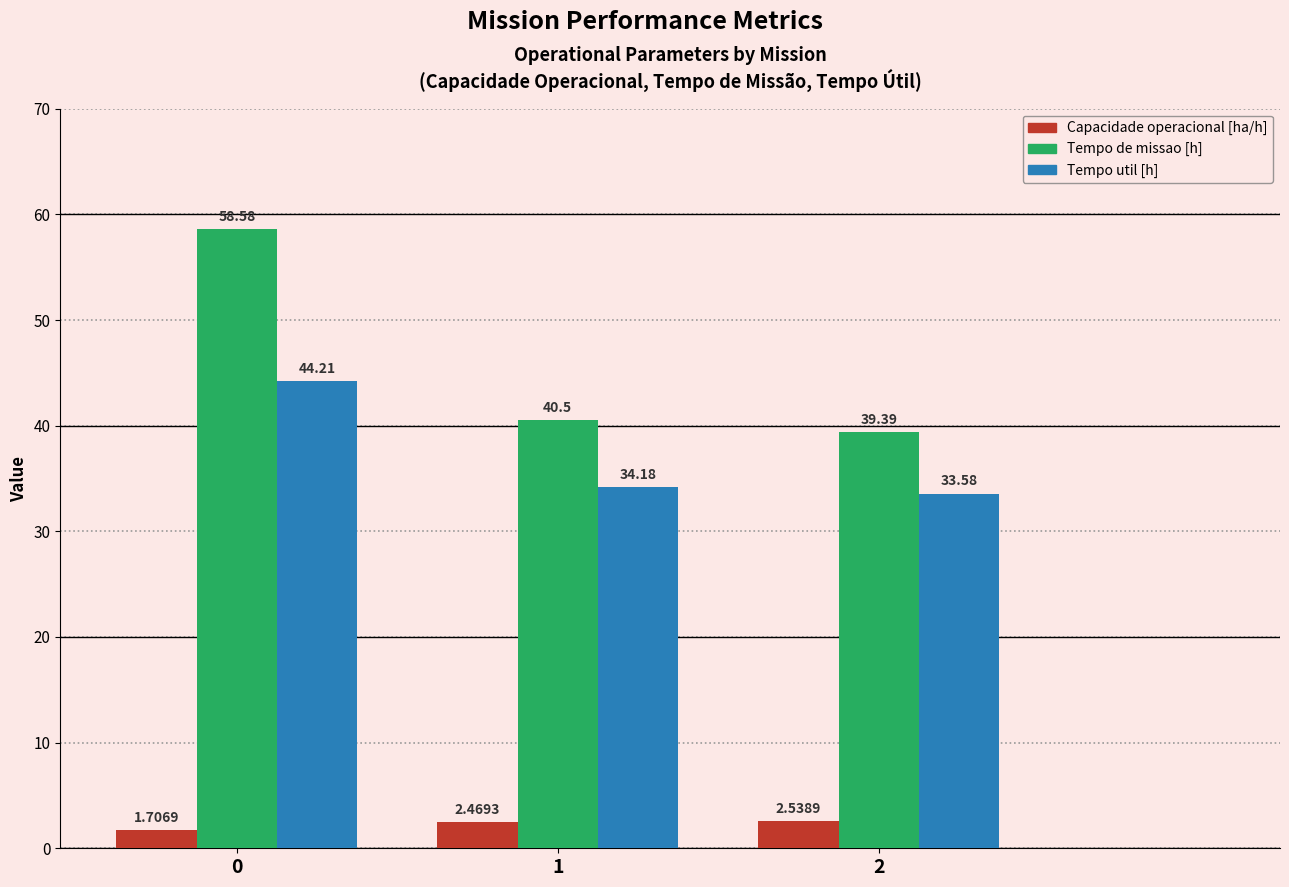

Which series changed the most between 0 and 1?

Tempo de missao [h]